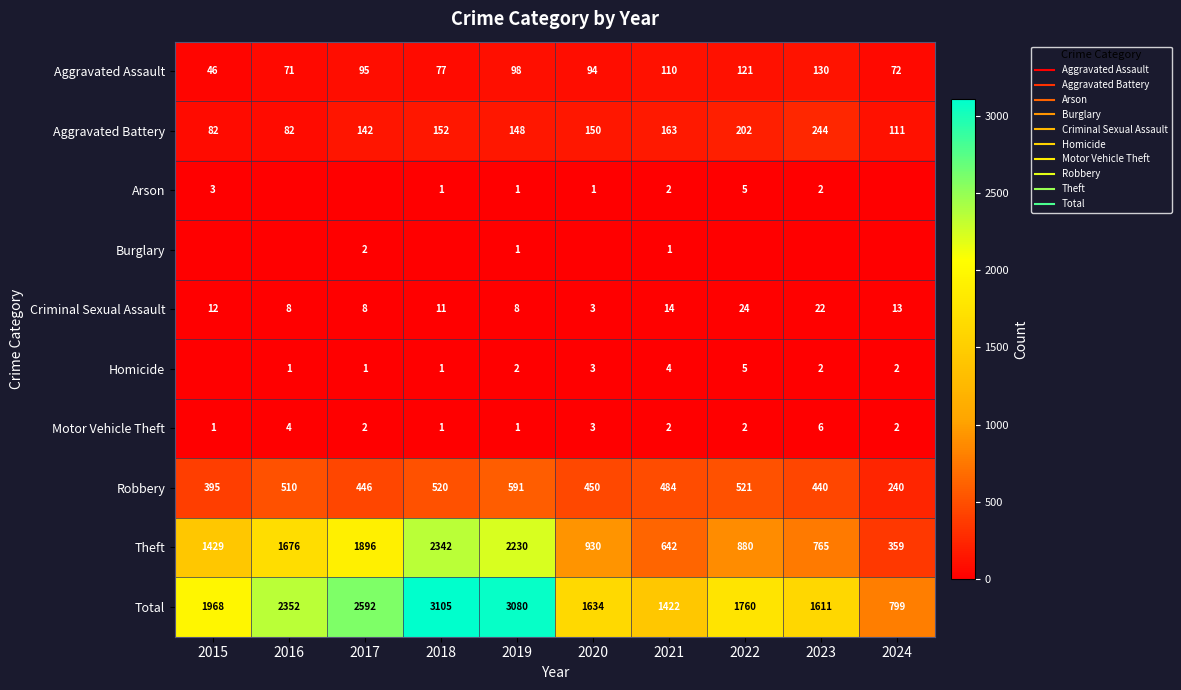

Between 2020 and 2017, which is larger?

2017